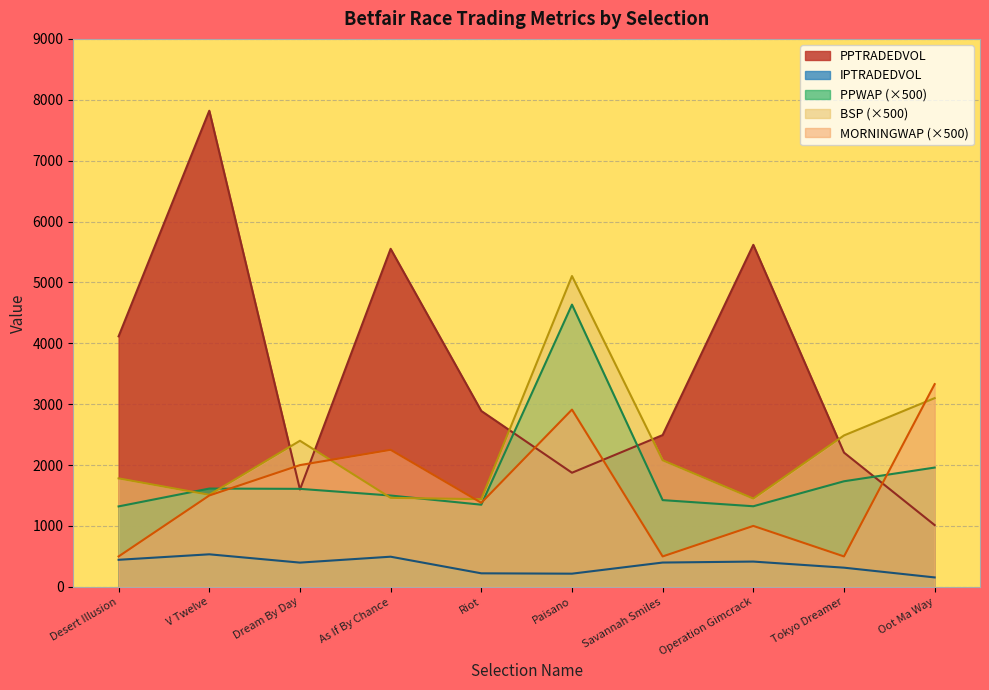

What is the difference between the second highest and minimum values in the PPWAP series?

638.1